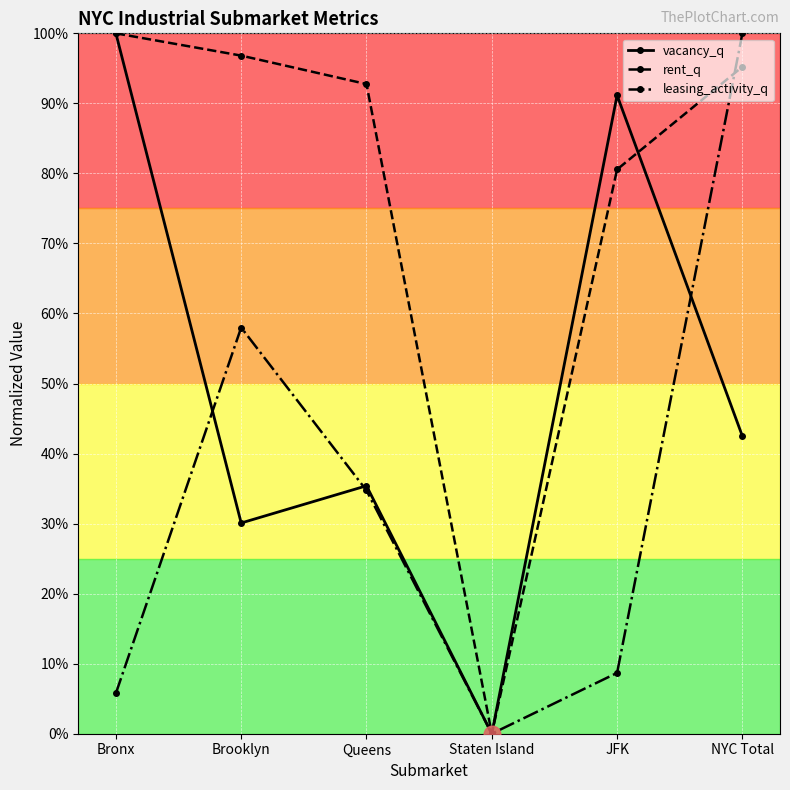

What is the difference between the maximum and second lowest values in the leasing_activity_q series?

0.9